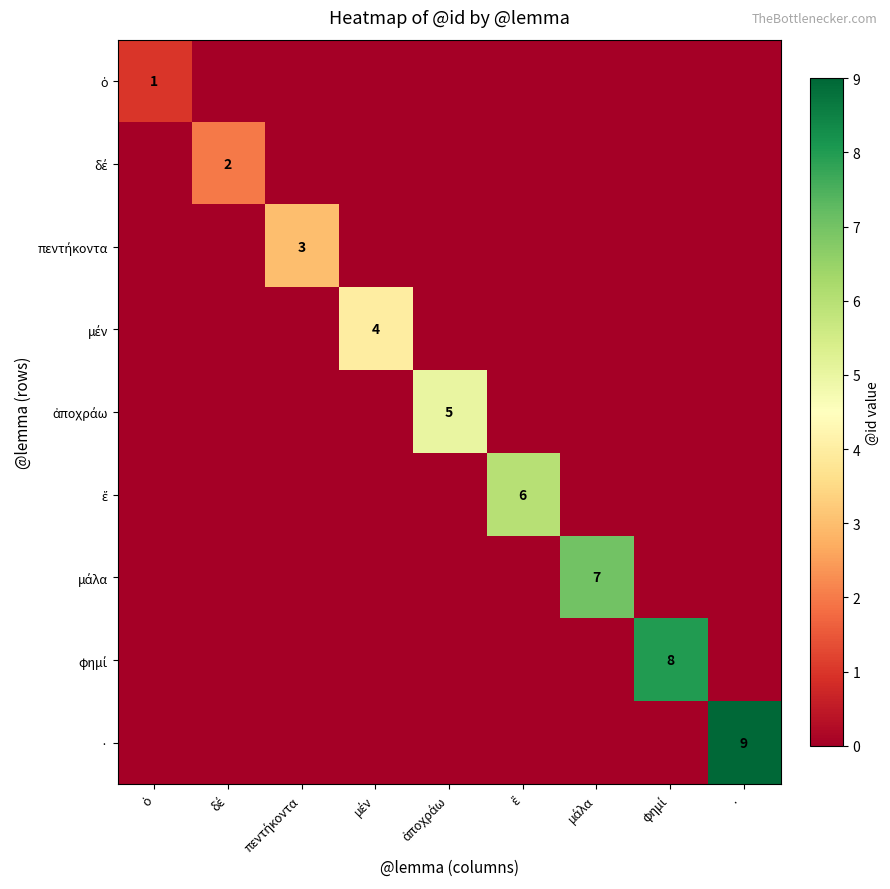

Which series has the widest spread of values?

·